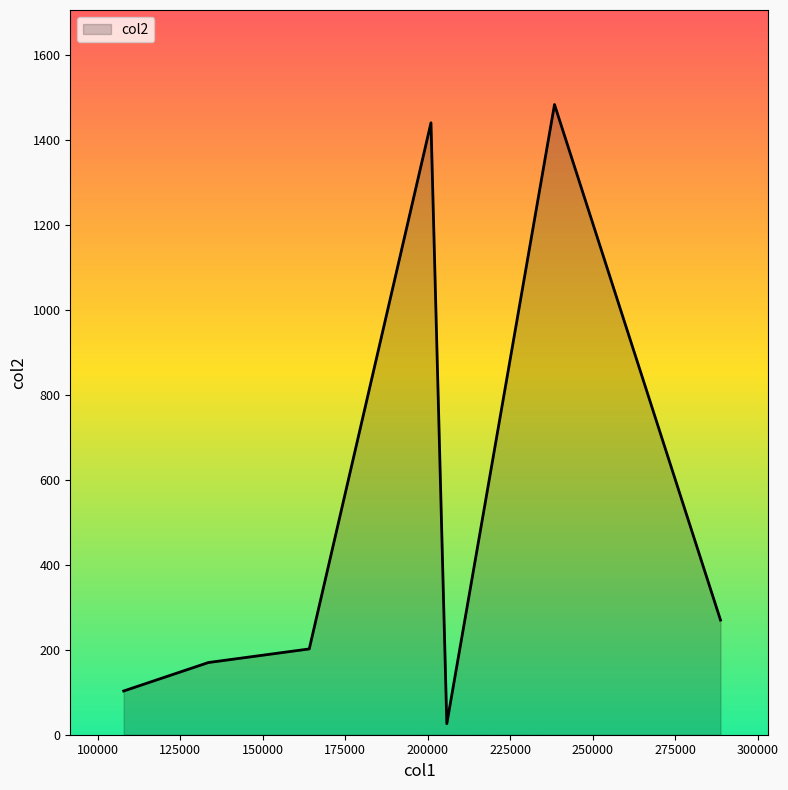

What is the difference between the second highest and minimum values?

1415